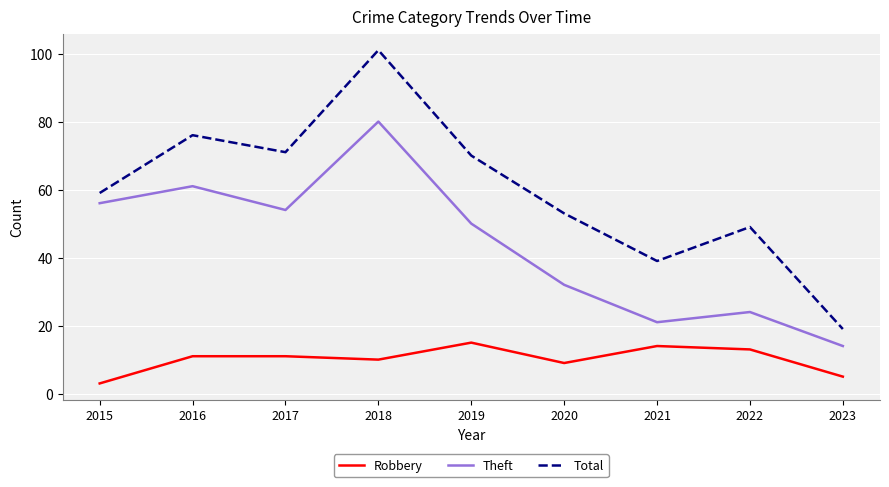

True or false: Total and Theft cross at least once.

False